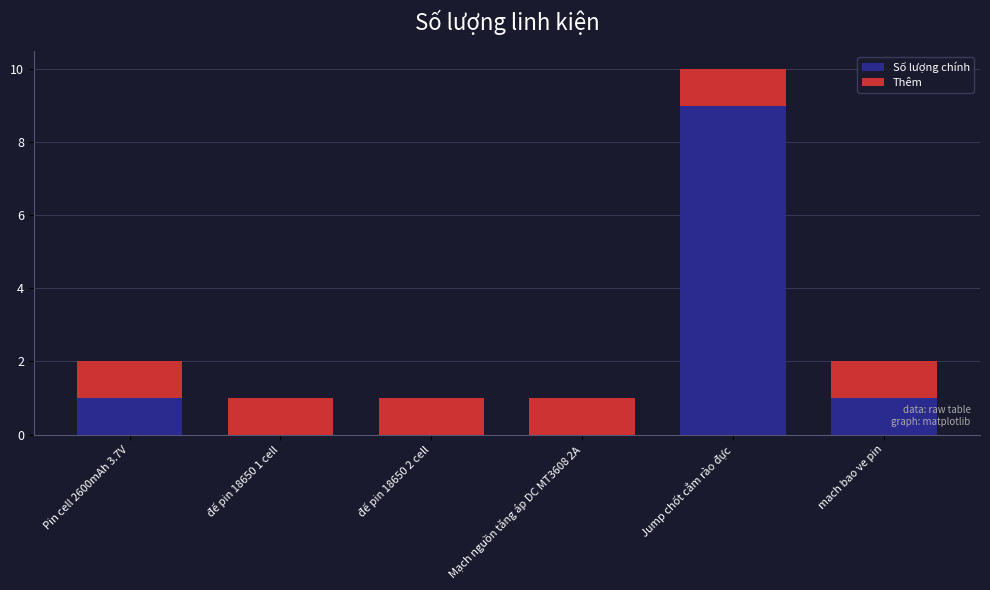

Are the bars horizontal?

No